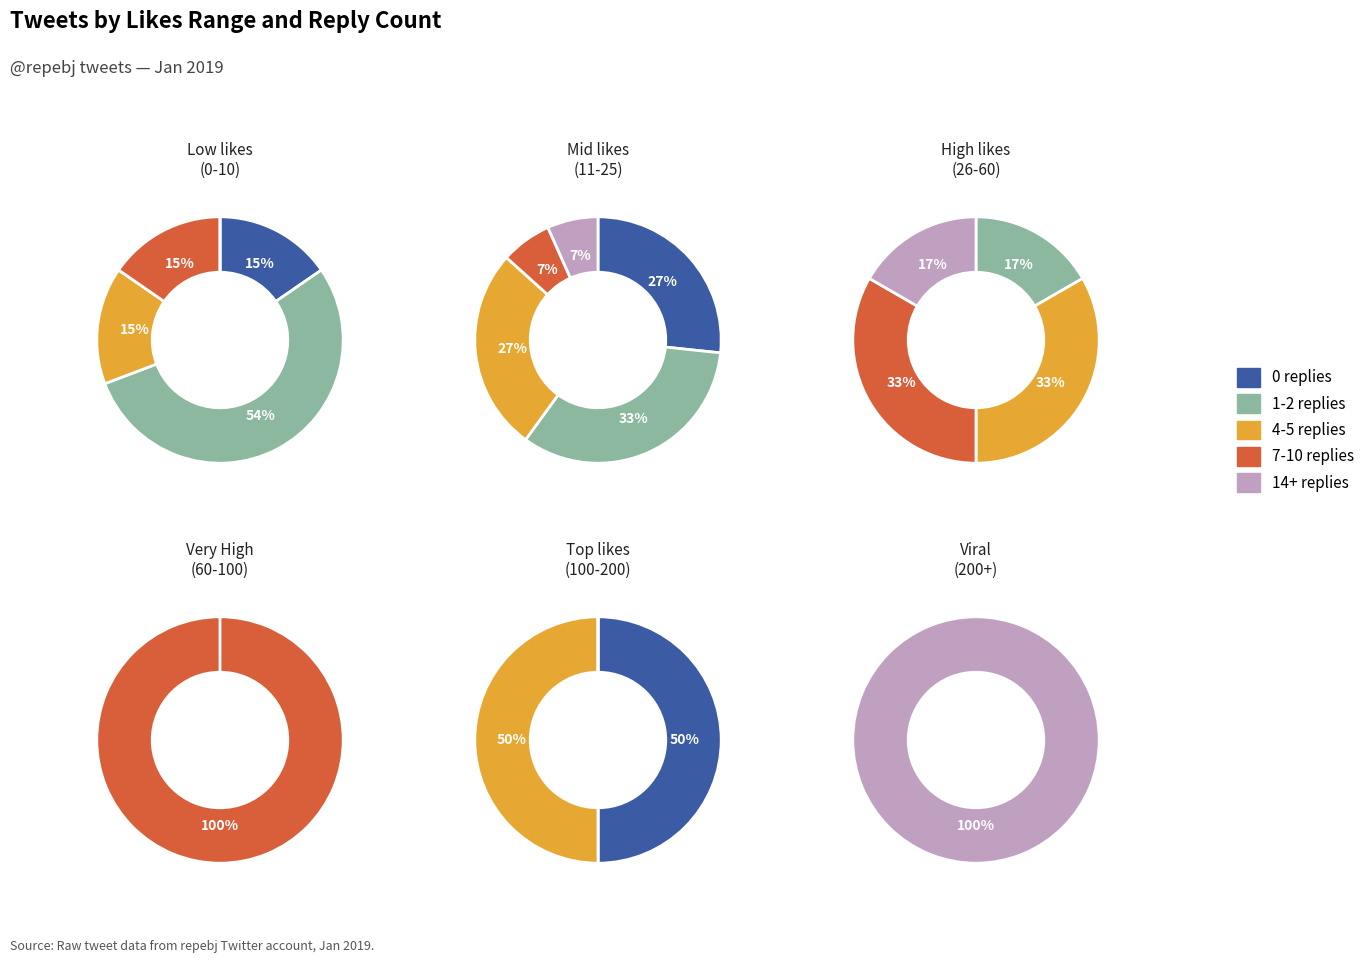

To the nearest percent, what is the combined percentage of 14+ replies and 7-10 replies?

16%